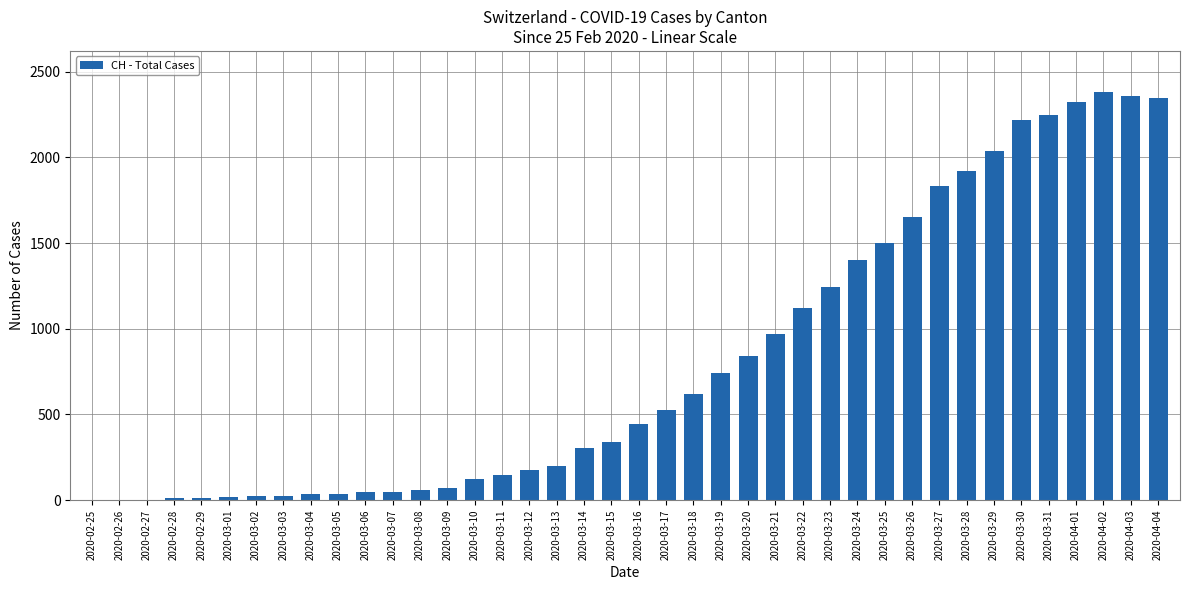

Which has a higher value, 2020-02-29 or 2020-03-20?

2020-03-20